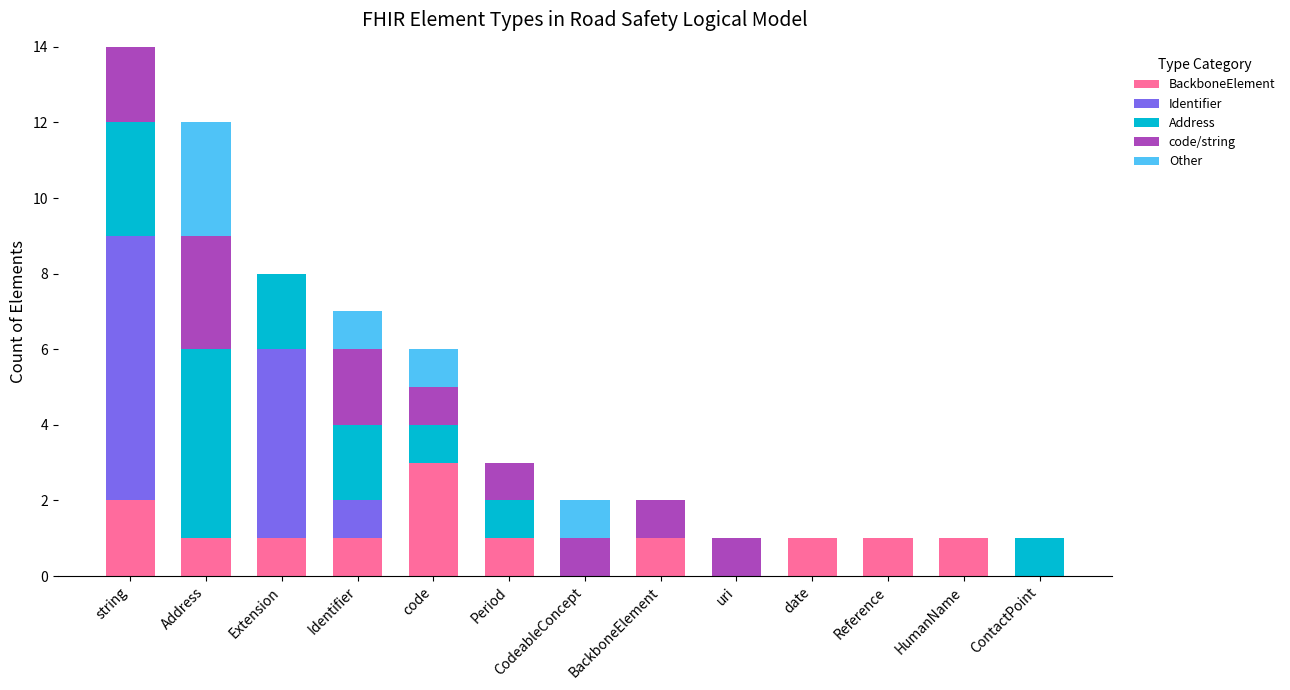

What is the total value across all series at Period?

3